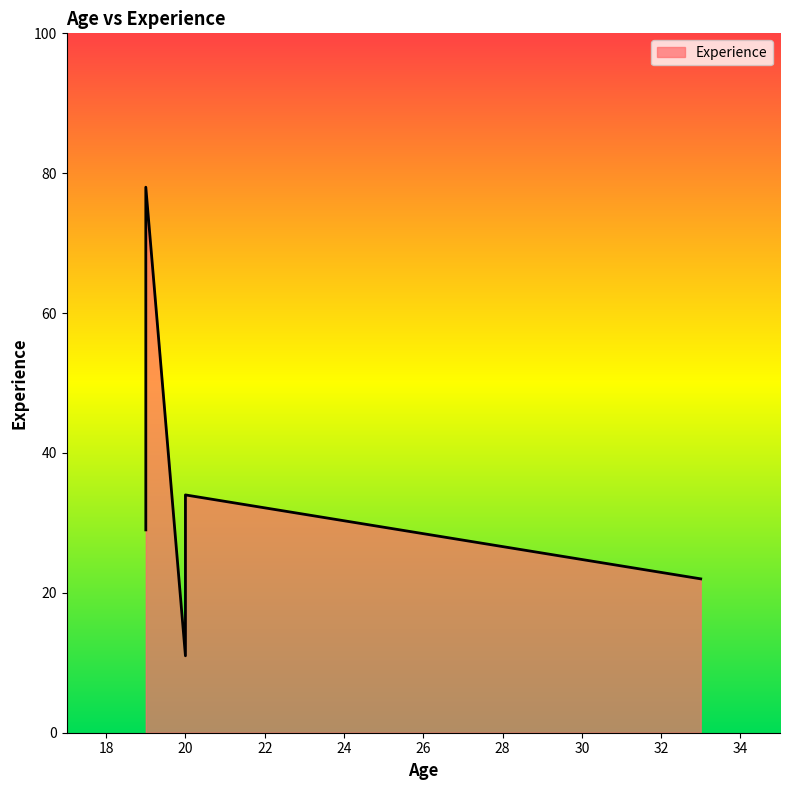

What is the smallest value displayed?

11